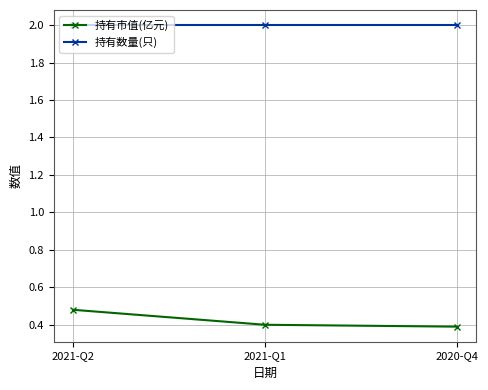

Rank the series by their maximum value, from highest to lowest.

持有数量(只), 持有市值(亿元)